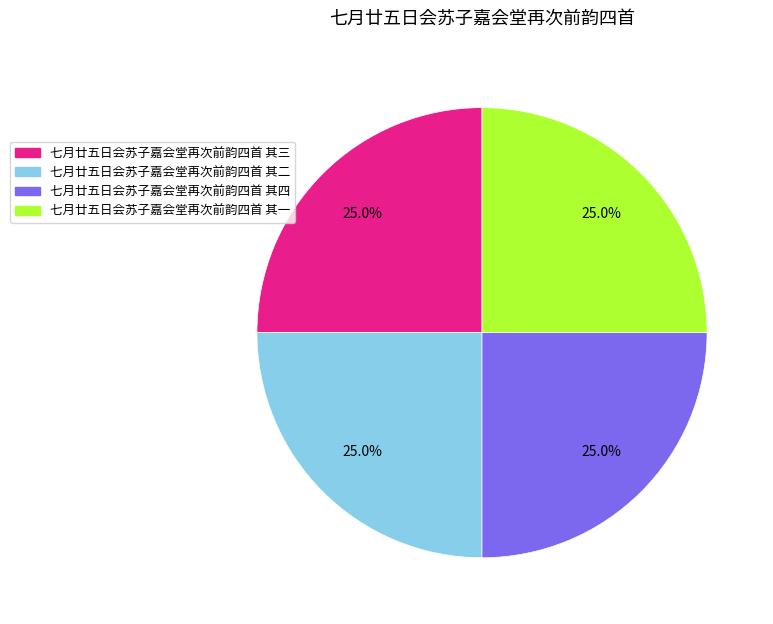

True or false: 七月廿五日会苏子嘉会堂再次前韵四首 其一 accounts for 15% of the total.

False